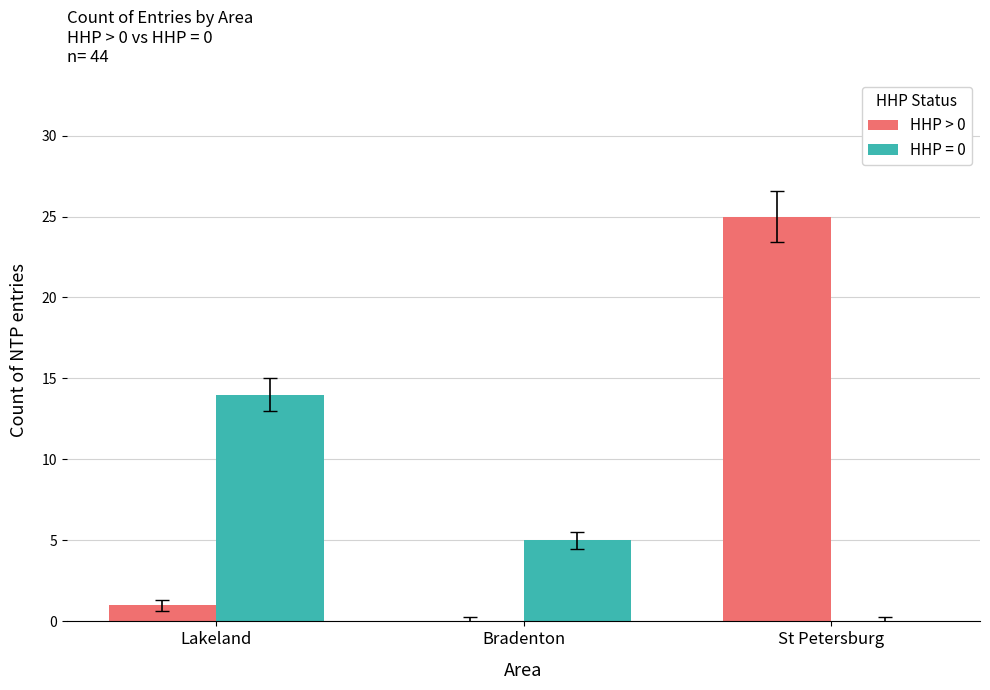

Which series changed the most between Bradenton and St Petersburg?

HHP > 0